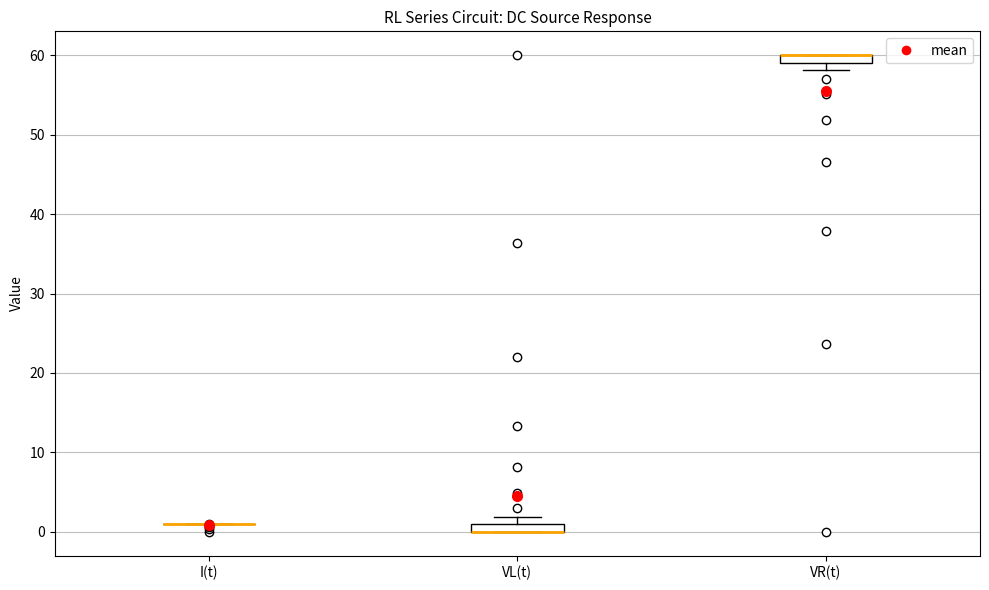

Where is the upper edge of the box for VR(t) on the y-axis? The values are not printed on the chart, so give them approximately, as read against the axis.

60